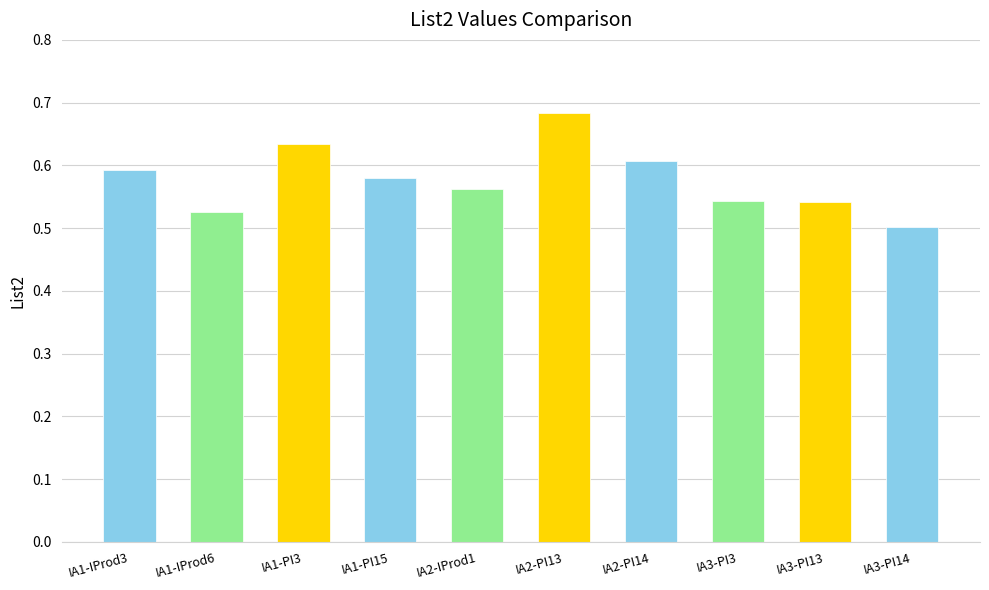

Which label corresponds to the largest value in the chart?

IA2-PI13